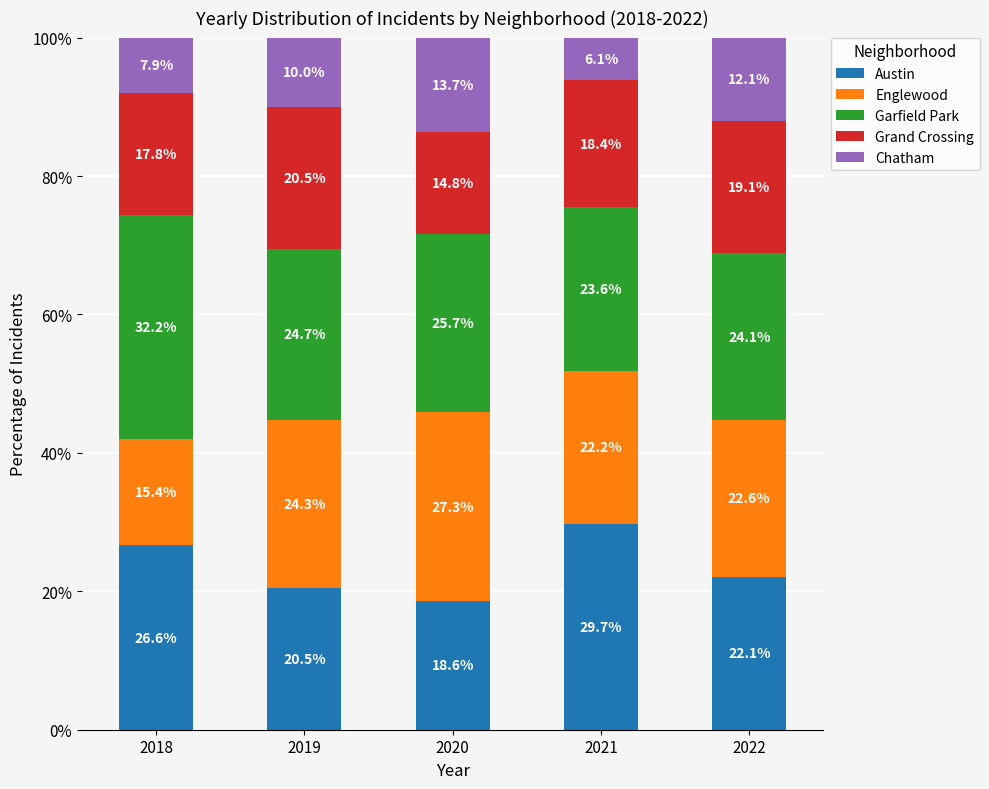

What is the total value across all series at 2022?

100.0